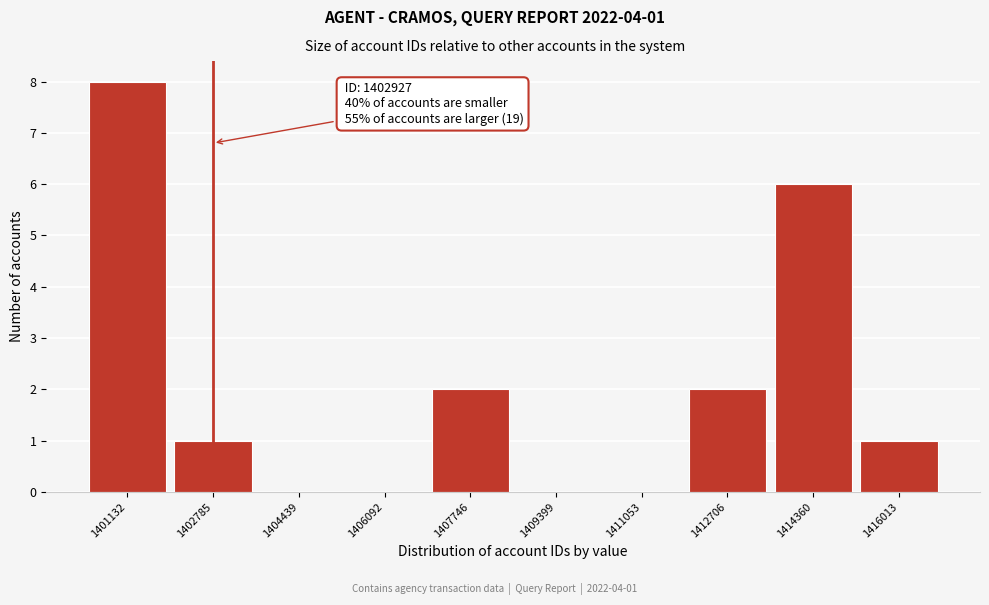

Reading left to right, extract all data points from this chart.

1401132=8	1402785=1	1404439=0	1406092=0	1407746=2	1409399=0	1411053=0	1412706=2	1414360=6	1416013=1